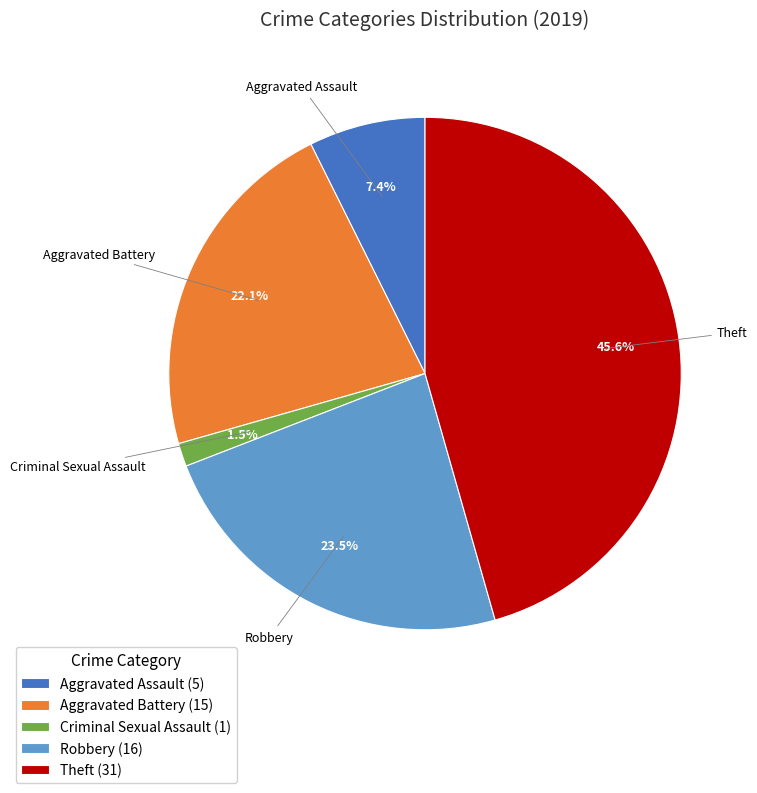

Rank the categories by value from highest to lowest.

Theft, Robbery, Aggravated Battery, Aggravated Assault, Criminal Sexual Assault